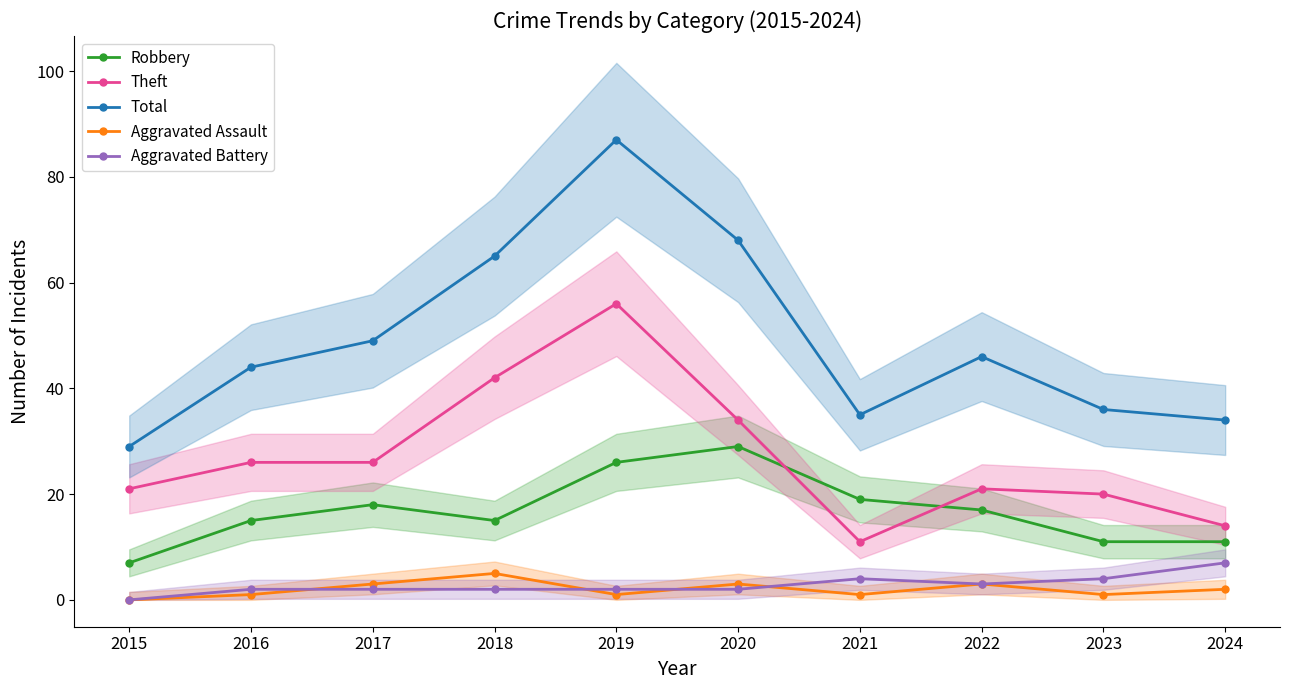

True or false: Aggravated Battery has more than 1 interior local peaks.

False